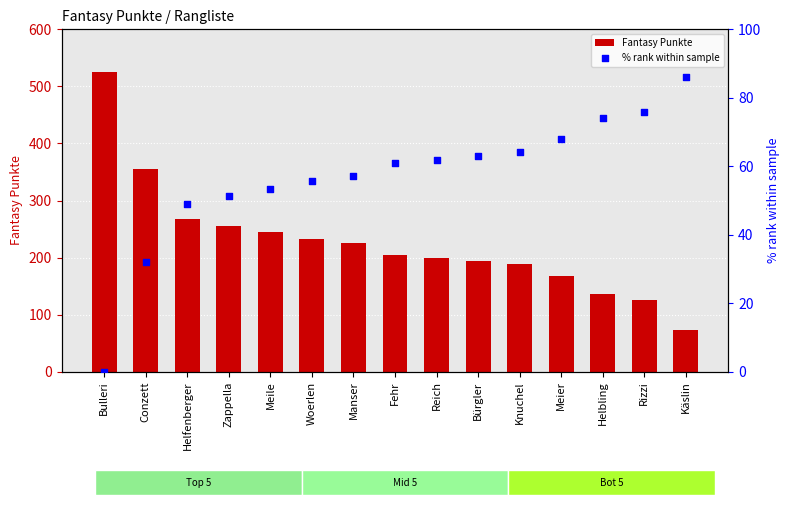

Is the value of % rank within sample at Bulleri greater than the value of Fantasy Punkte at Woerlen?

No